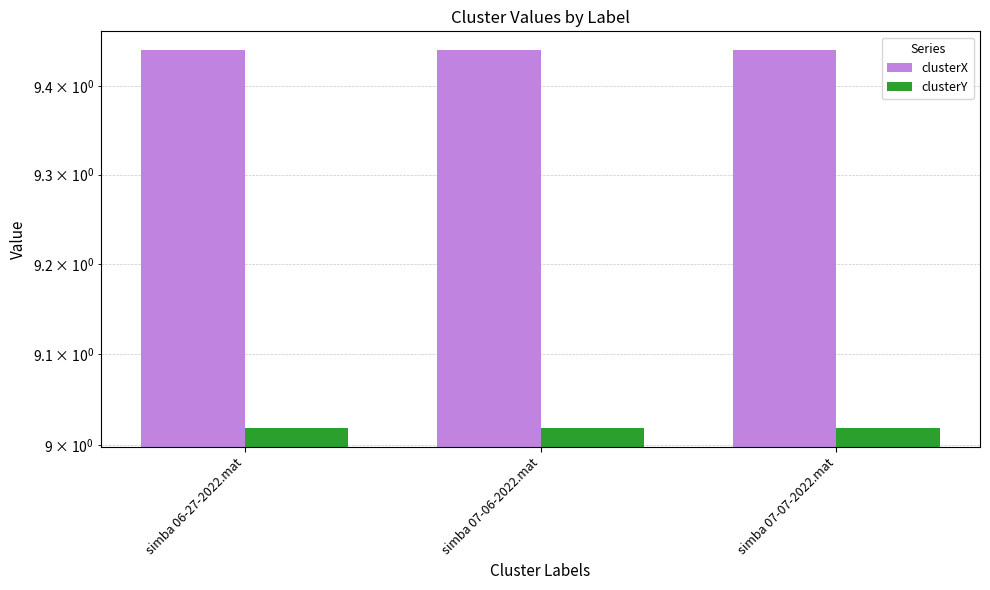

Which category has the lowest value across all series?

simba 06-27-2022.mat